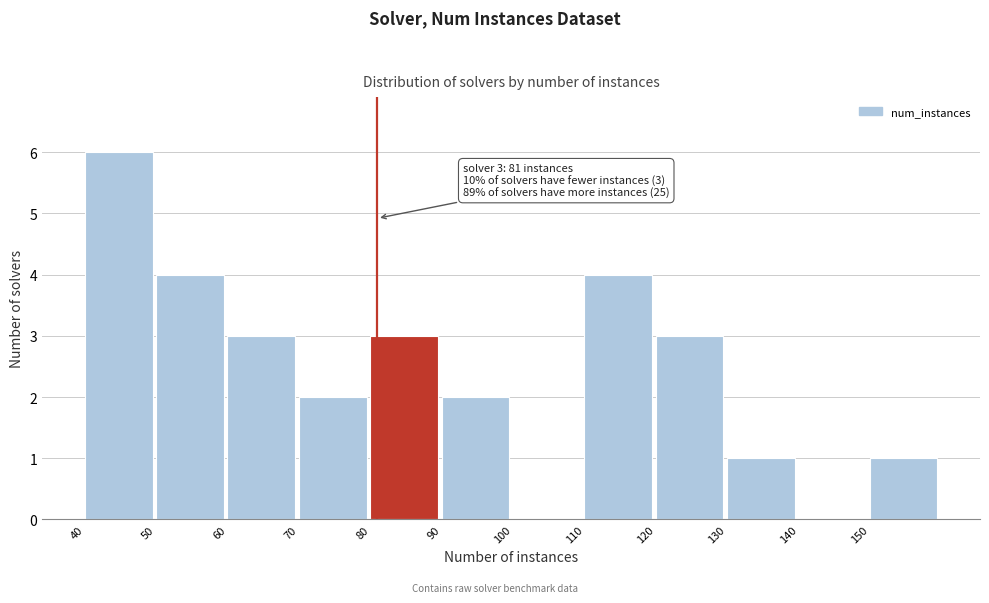

Over which range of the x-axis is the bar tallest?

40 to 50